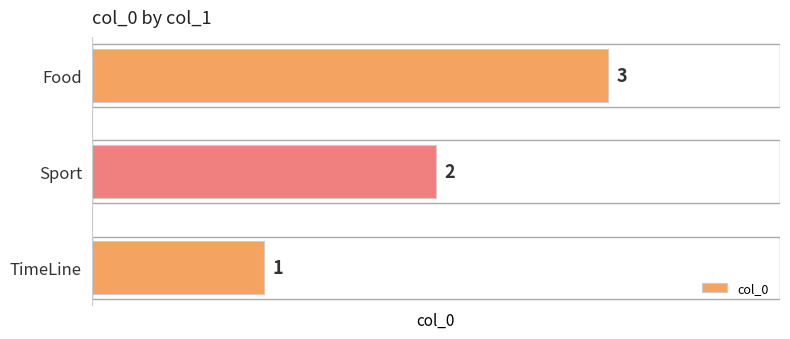

What is the sum of all values?

6